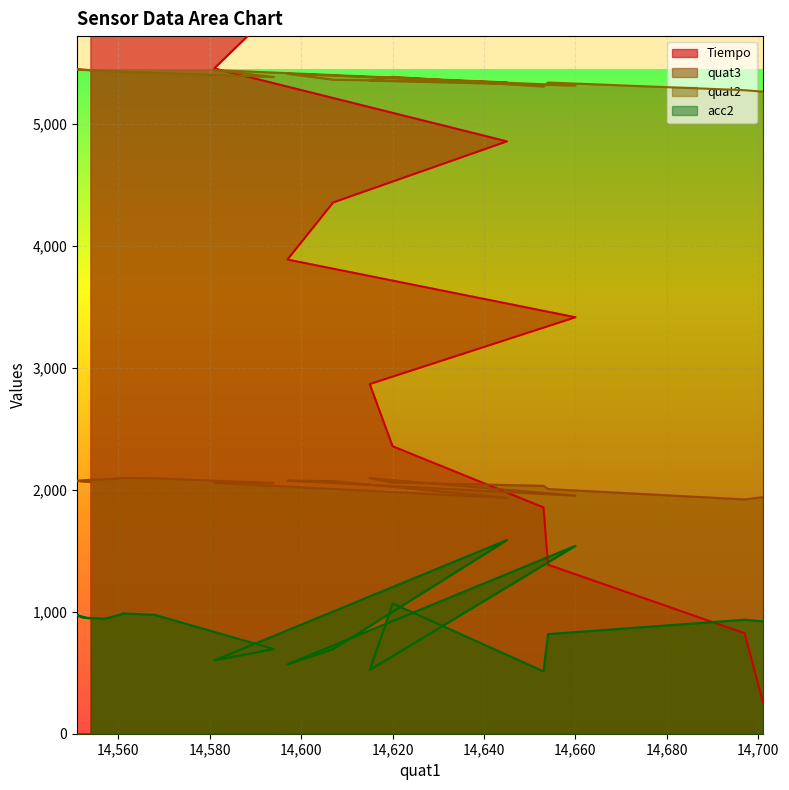

Which series has the largest total across all categories?

quat2